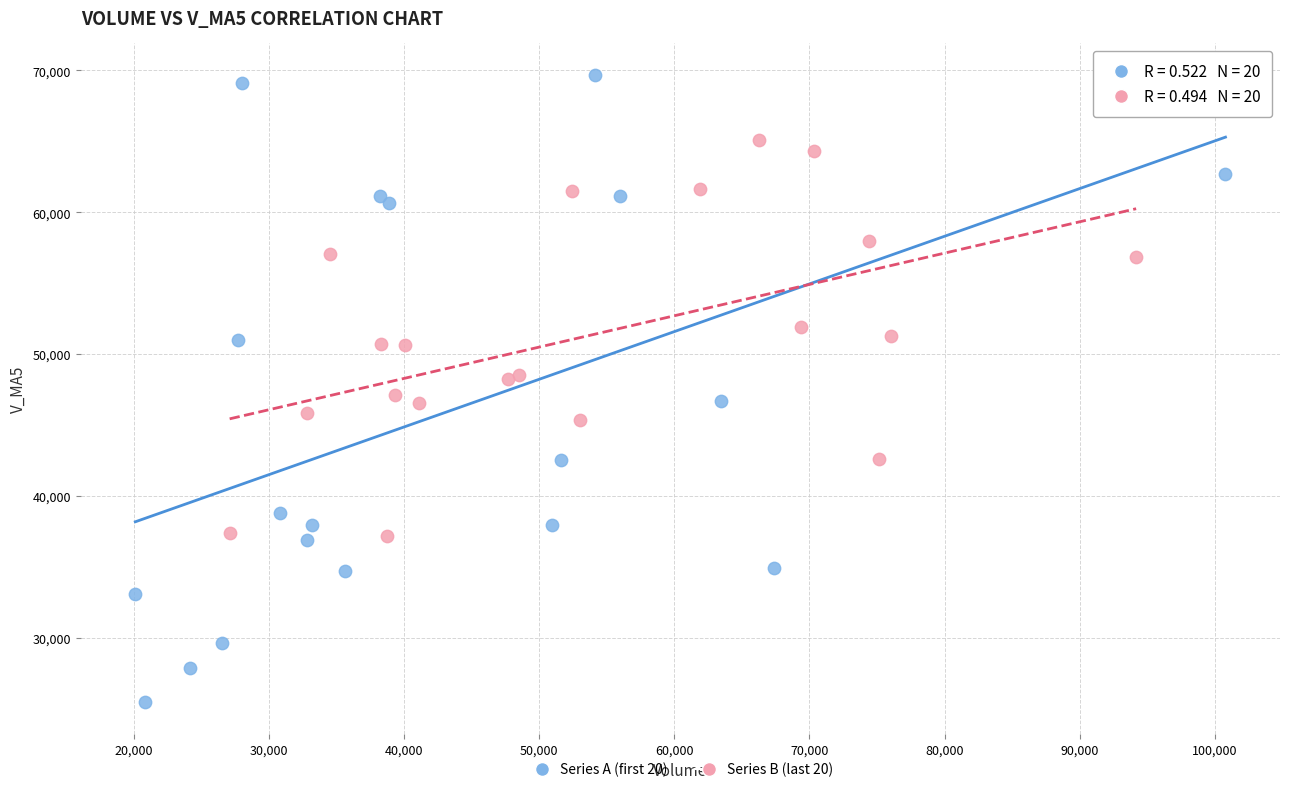

Which series has the widest spread of Y values?

Series A (first 20)